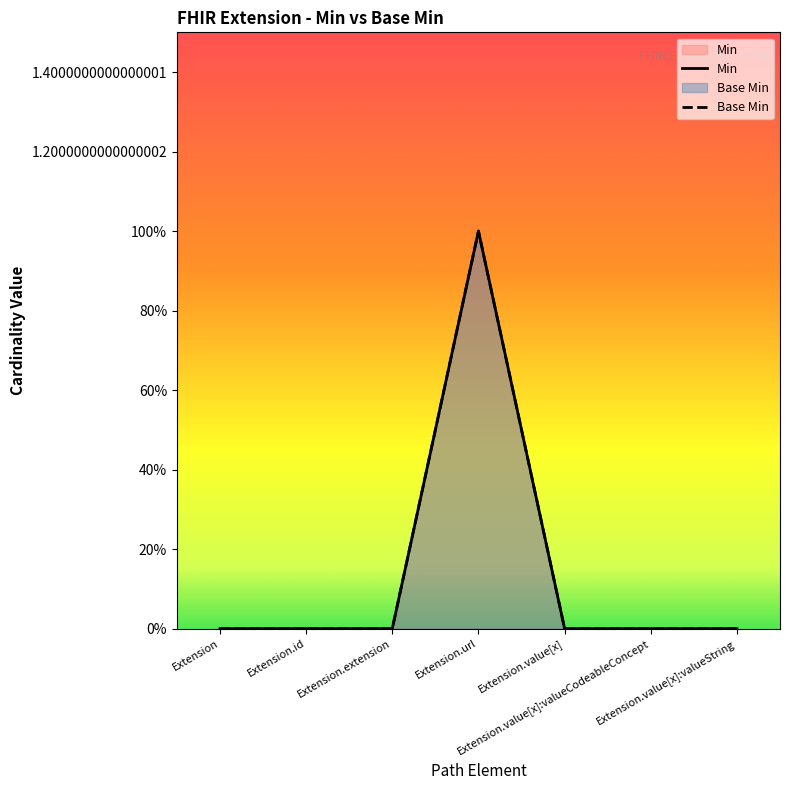

True or false: Base Min and Min intersect in this chart.

False